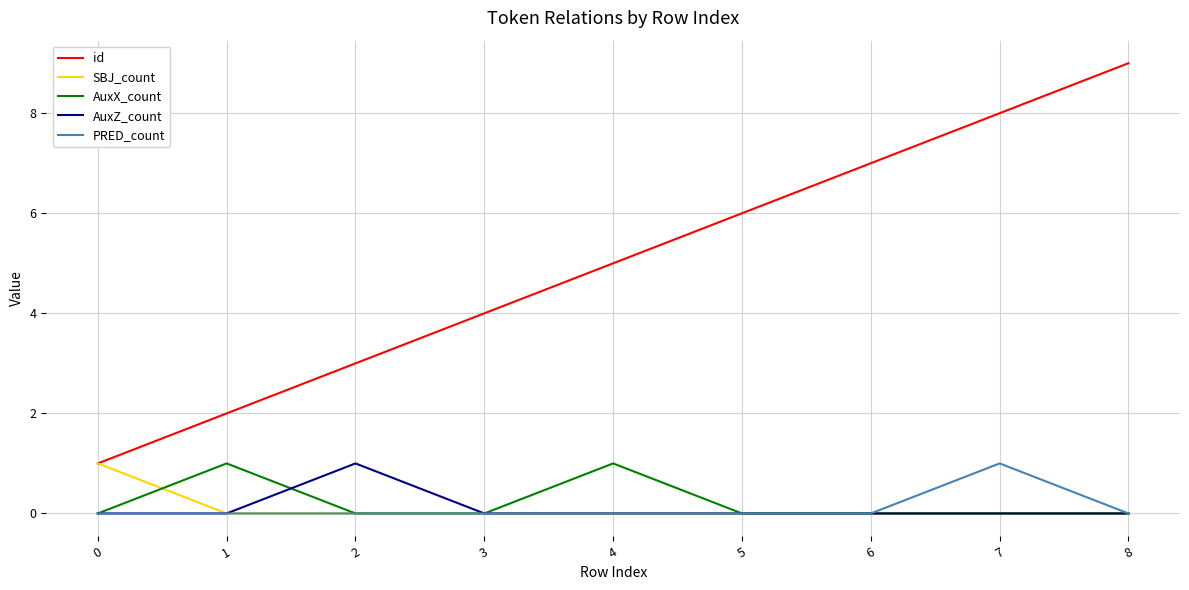

What are all the series names shown in the legend?

id, SBJ_count, AuxX_count, AuxZ_count, PRED_count